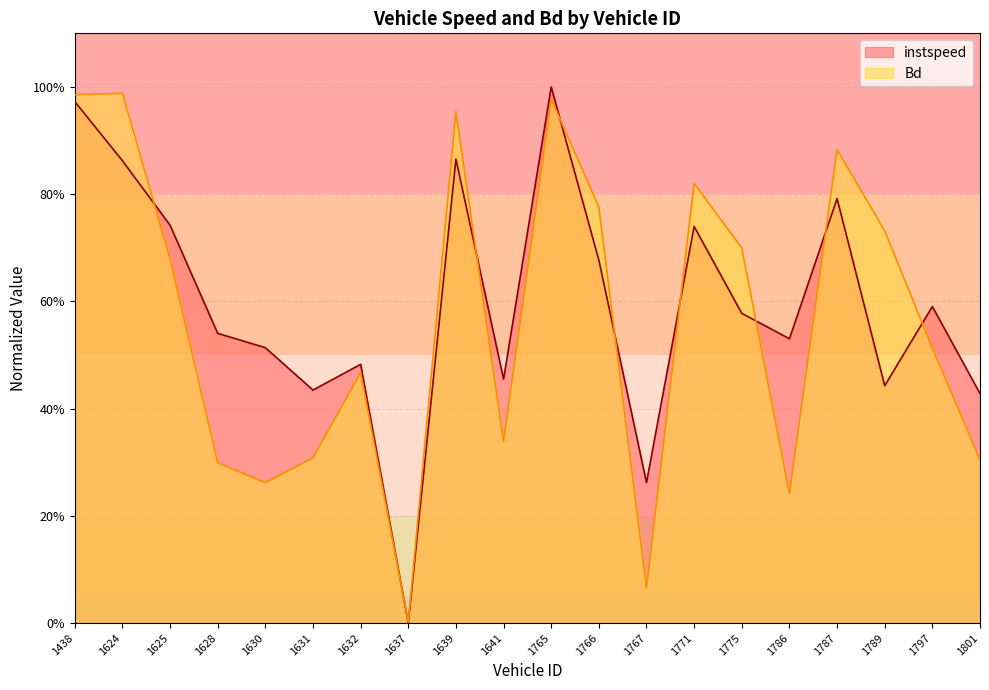

How many intersections are there between Bd and instspeed?

9